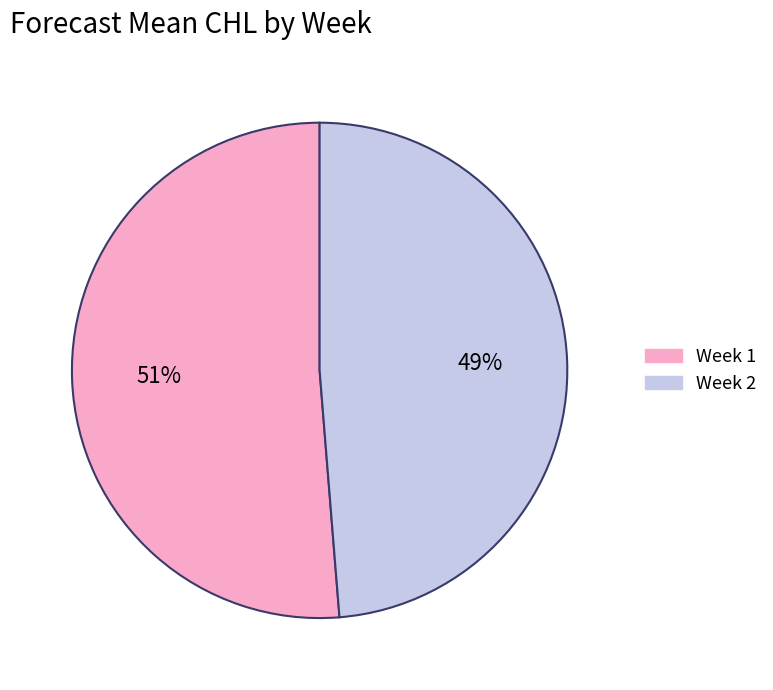

To the nearest percent, what is the average slice percentage?

50%